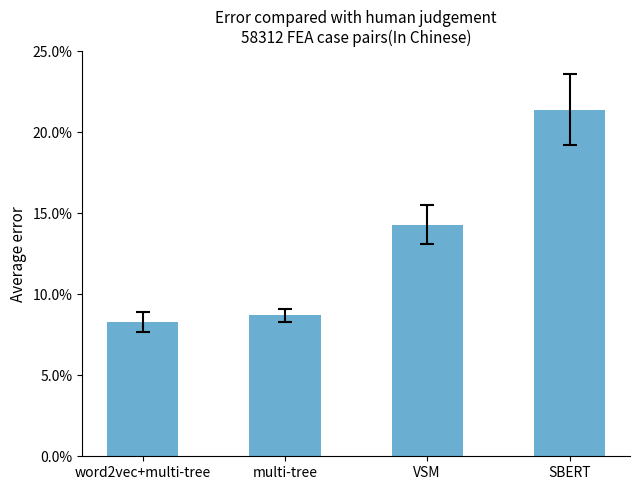

Does the chart contain any negative values?

No